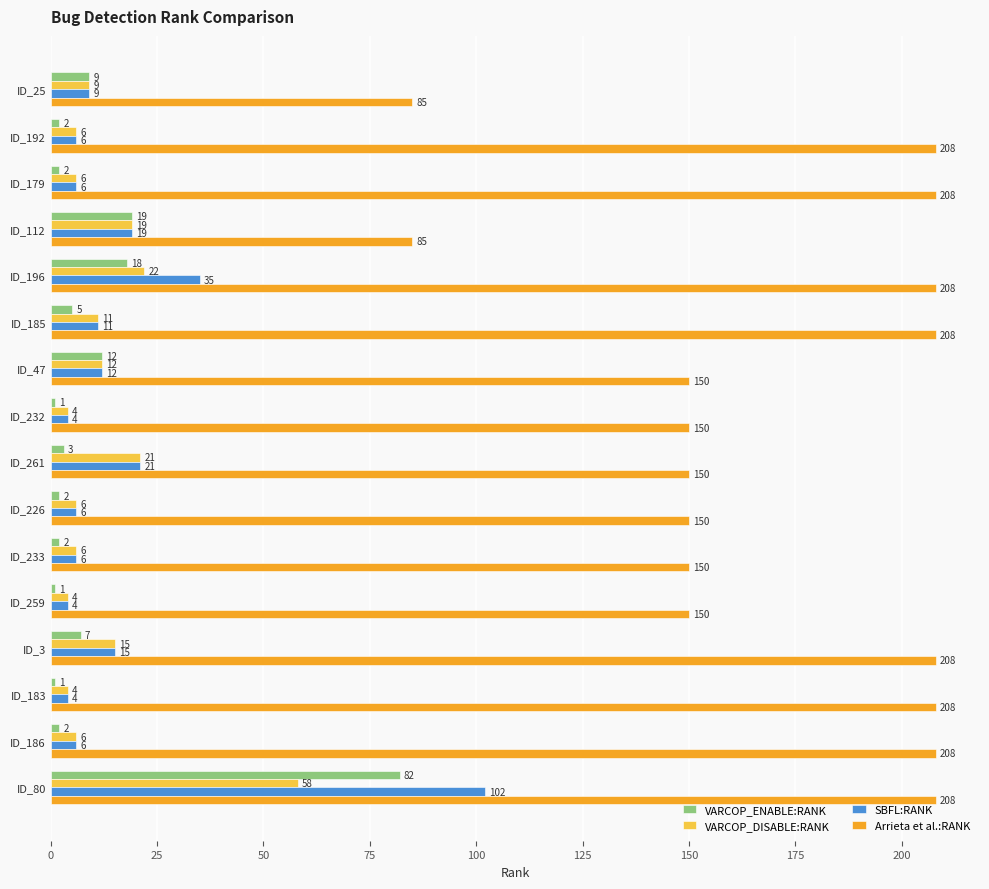

List the series in order of their peak value, highest first.

Arrieta et al.:RANK, SBFL:RANK, VARCOP_ENABLE:RANK, VARCOP_DISABLE:RANK